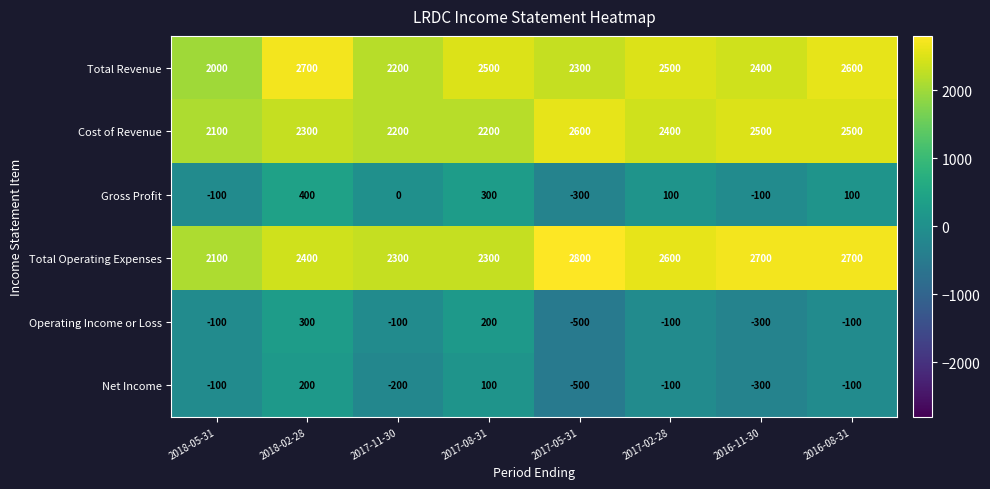

The Net Income series shows -100 at 2018-05-31. True or false?

True